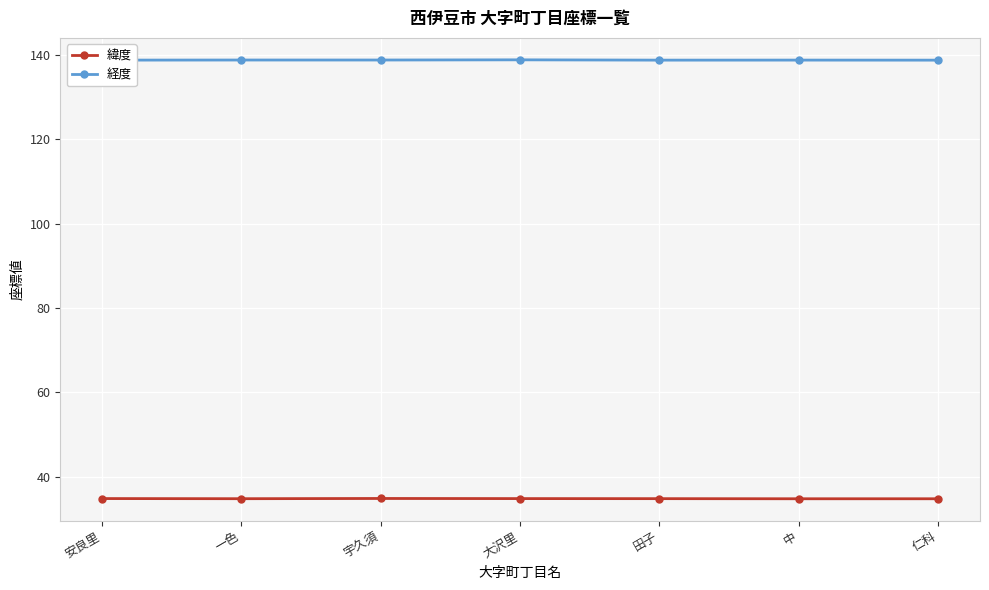

What is the label of the 7th point from the left?

仁科